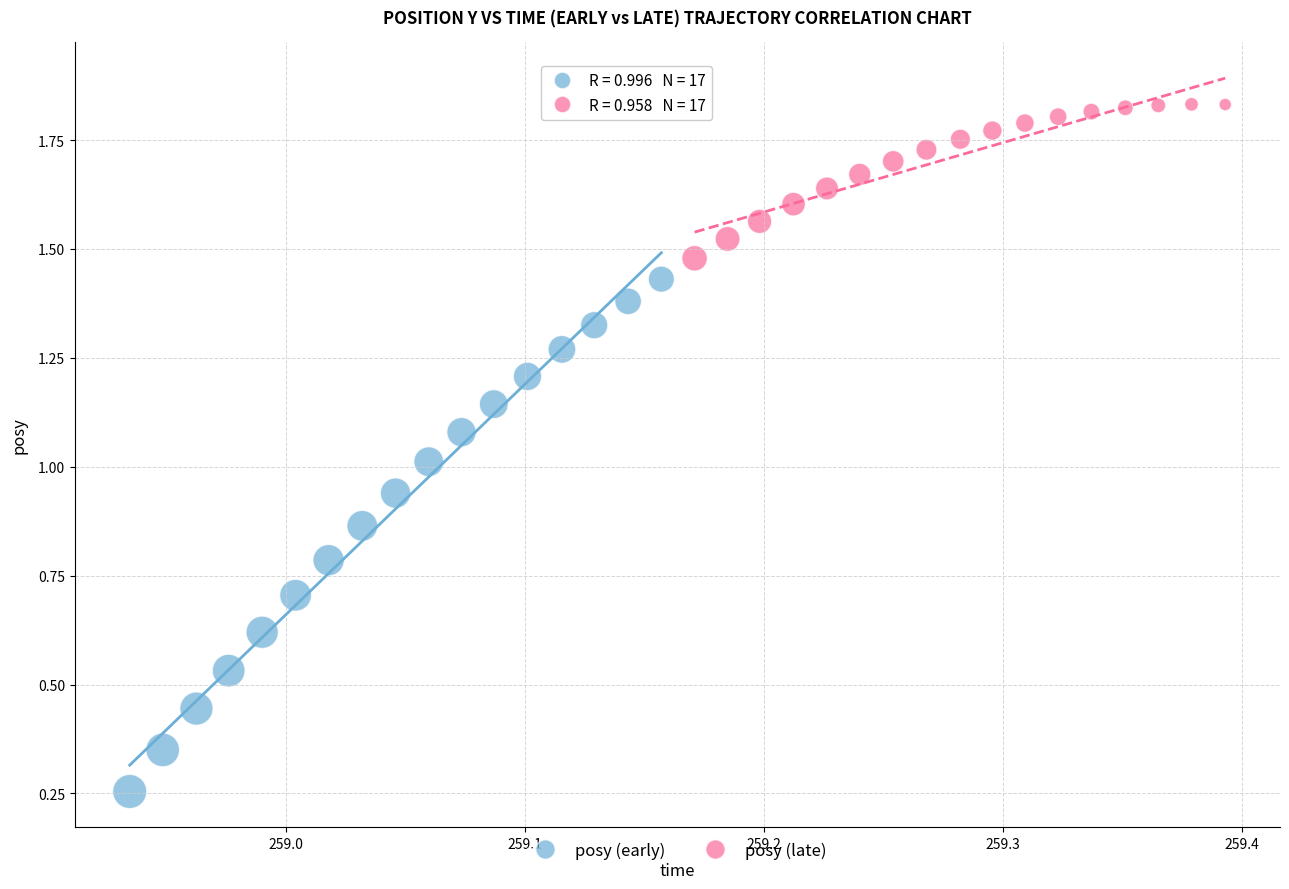

Which series contains the lowest Y value?

posy (early)